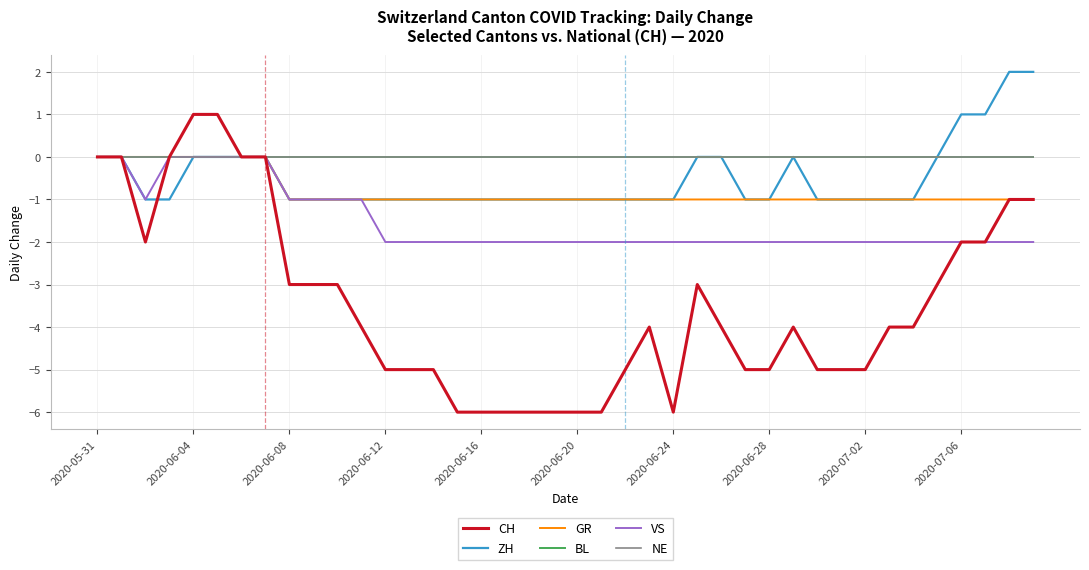

Is this an area chart (filled region under the line)?

No